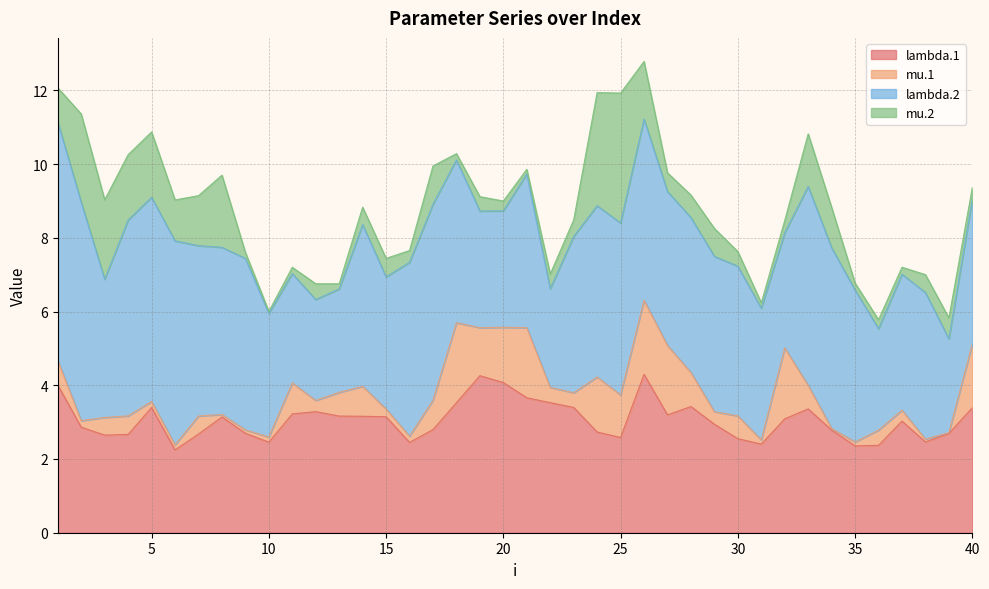

Count the number of data series in this chart.

4